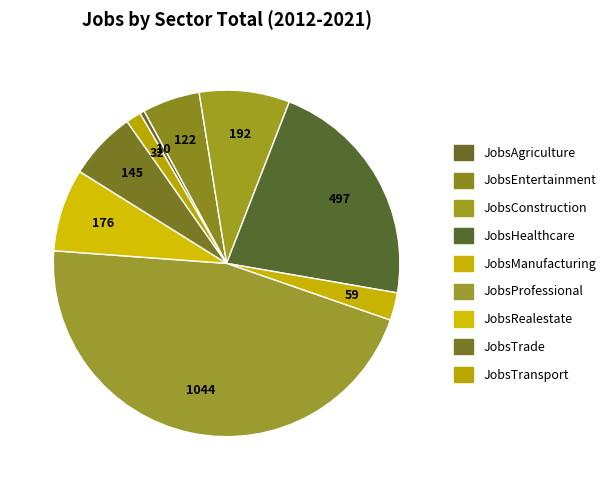

What is the smallest slice in the pie chart?

JobsAgriculture